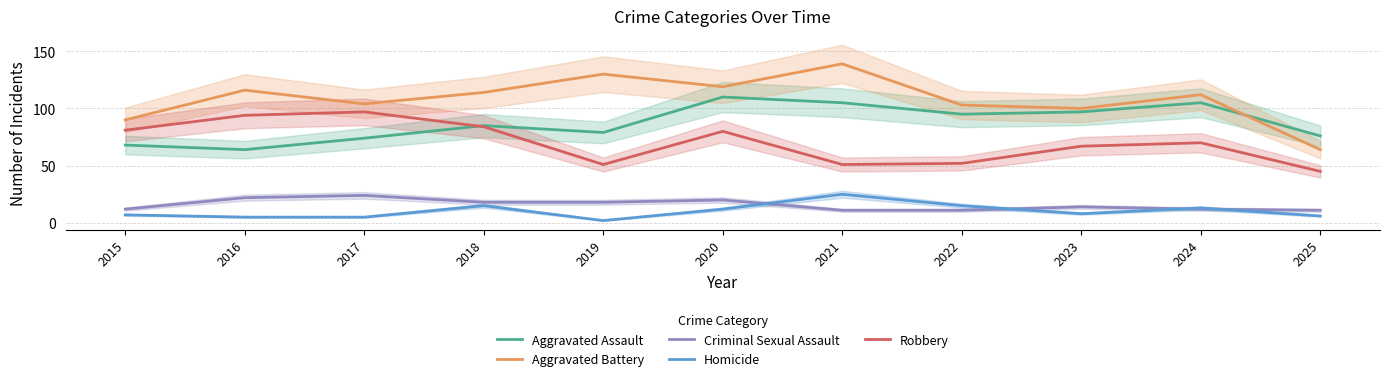

True or false: Criminal Sexual Assault has a value of 14 at 2023.

True